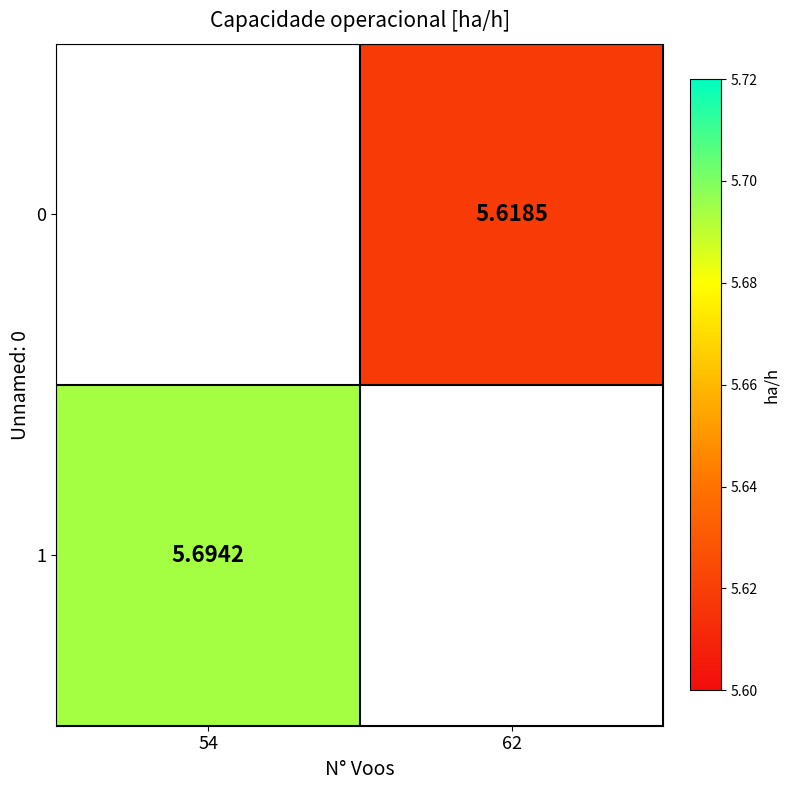

How many values in the 0 series exceed 5?

1